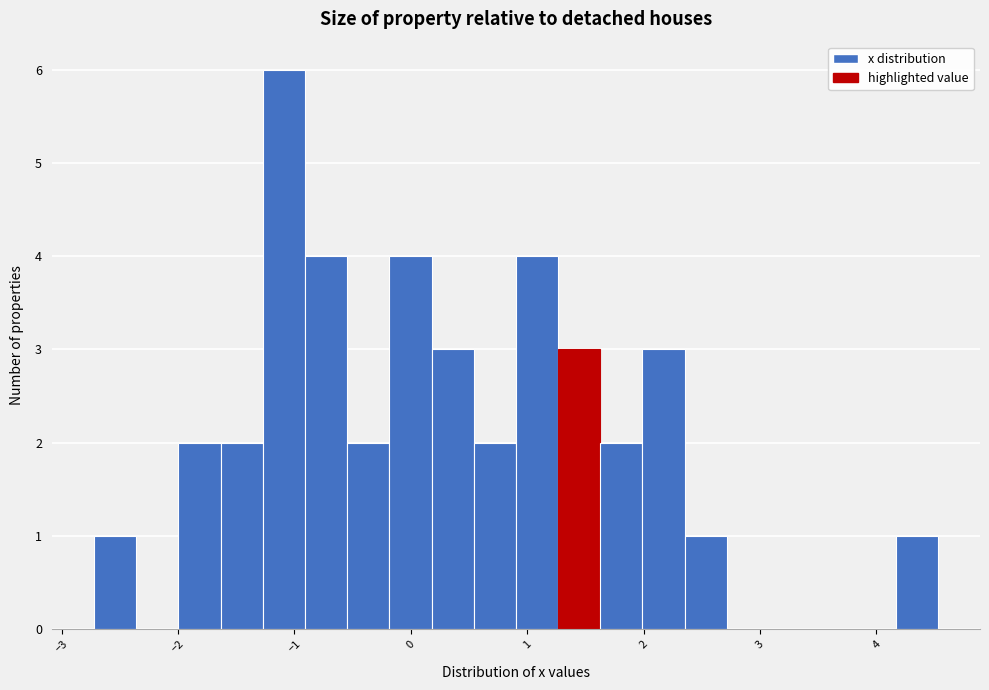

Around what value on the x-axis is the tallest bar? Give the approximate position of its centre, as read against the axis.

-1.1